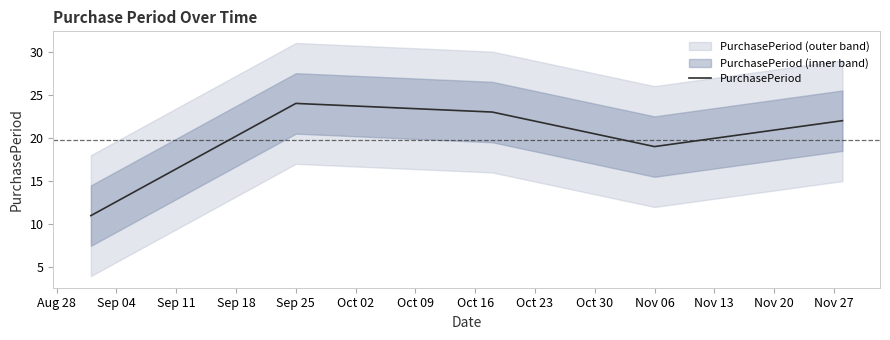

At which label is PurchasePeriod closest to 17?

Nov 06